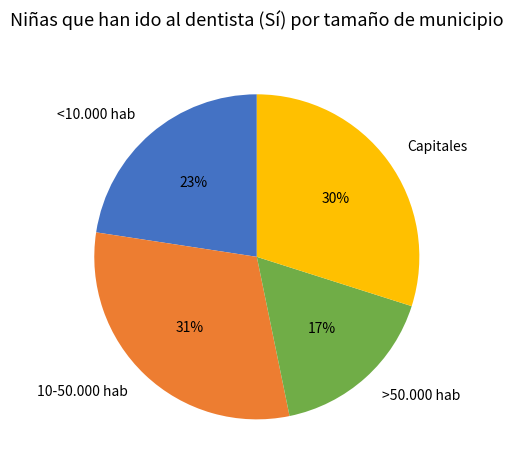

Does 10-50.000 hab represent more than half of the total?

No